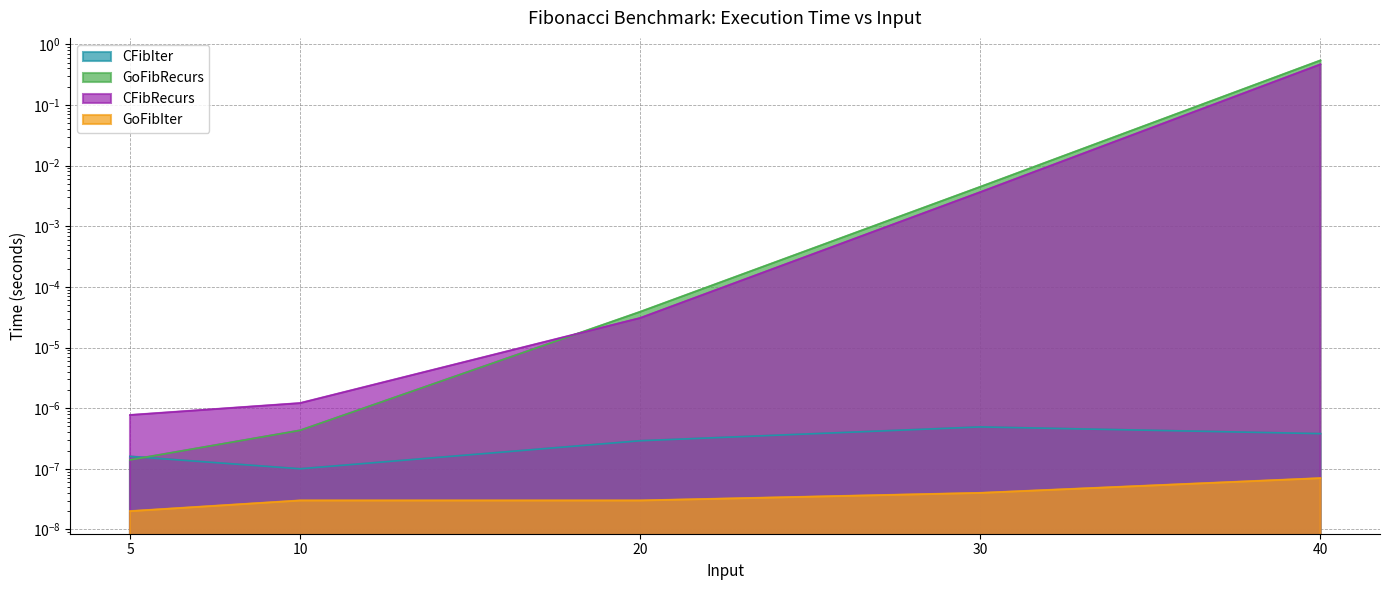

After their last crossing, which series has the higher values: CFibRecurs or GoFibRecurs?

GoFibRecurs